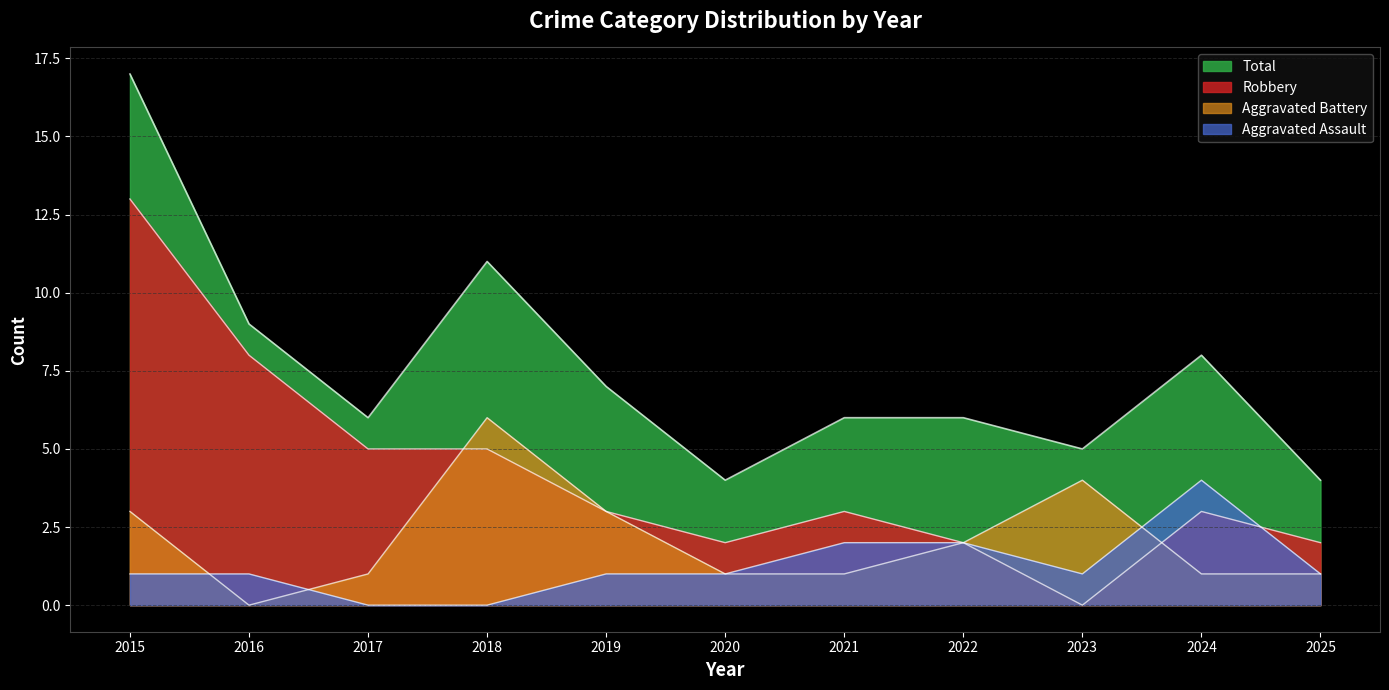

True or false: Total and Aggravated Assault intersect in this chart.

False